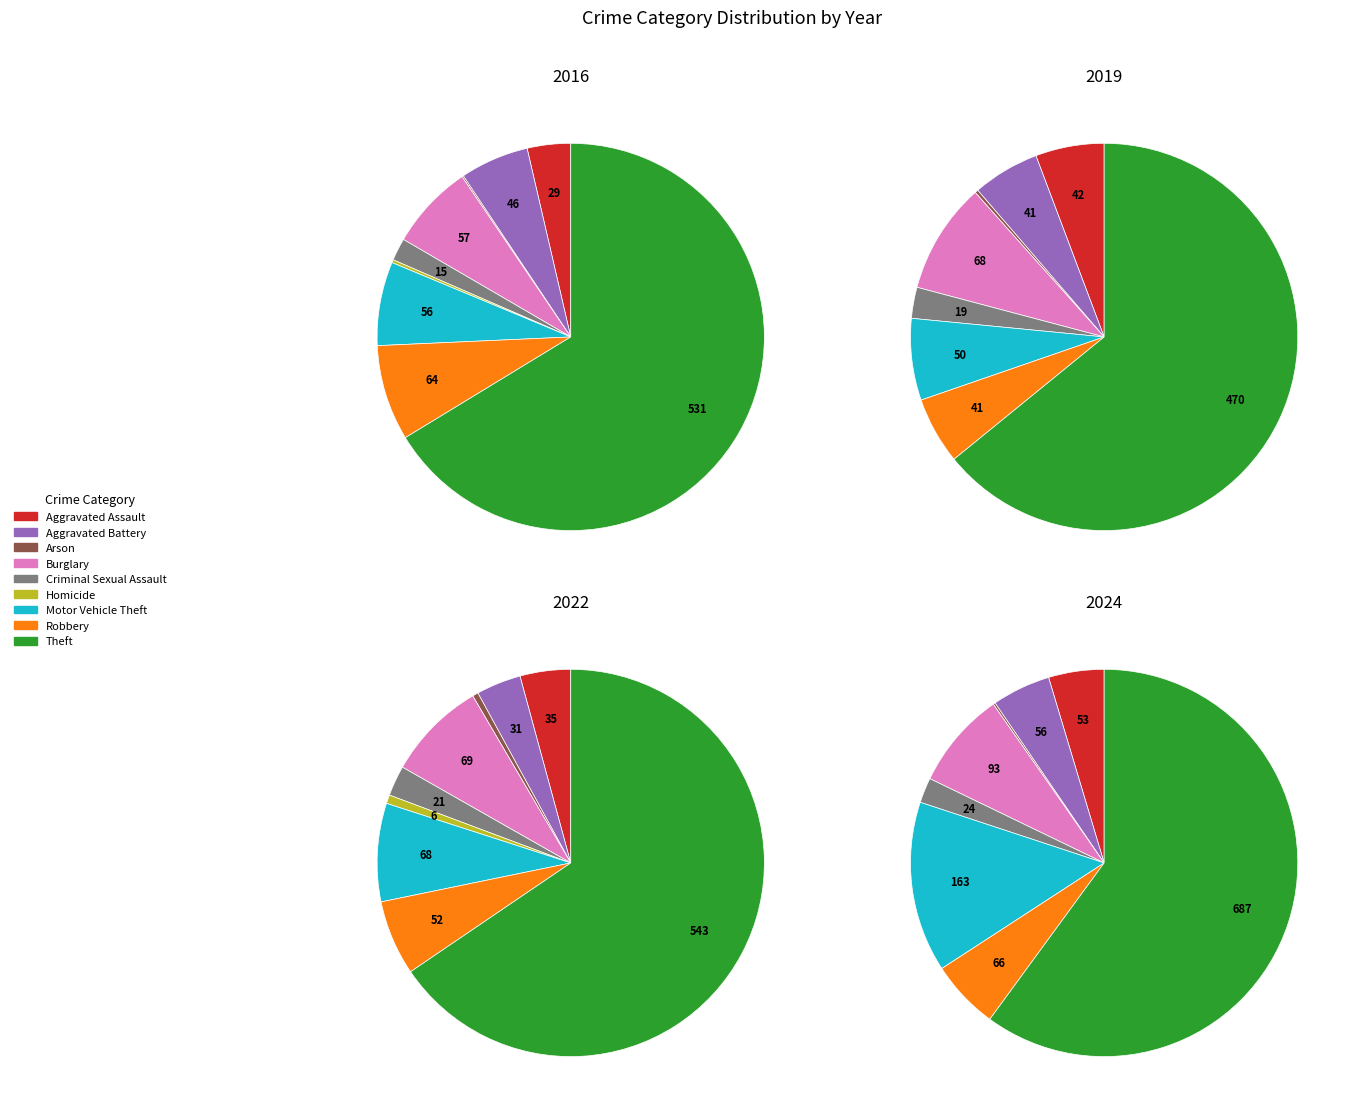

To the nearest percent, what is the difference between the Robbery and Motor Vehicle Theft slice percentages?

1%